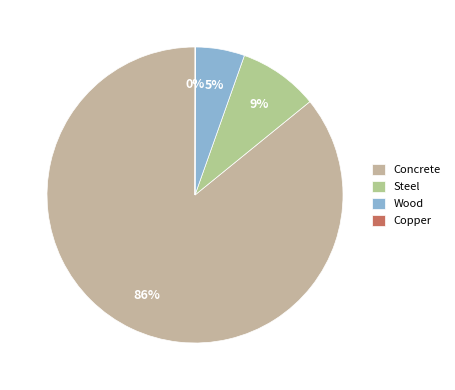

What is the largest slice in the pie chart?

Concrete